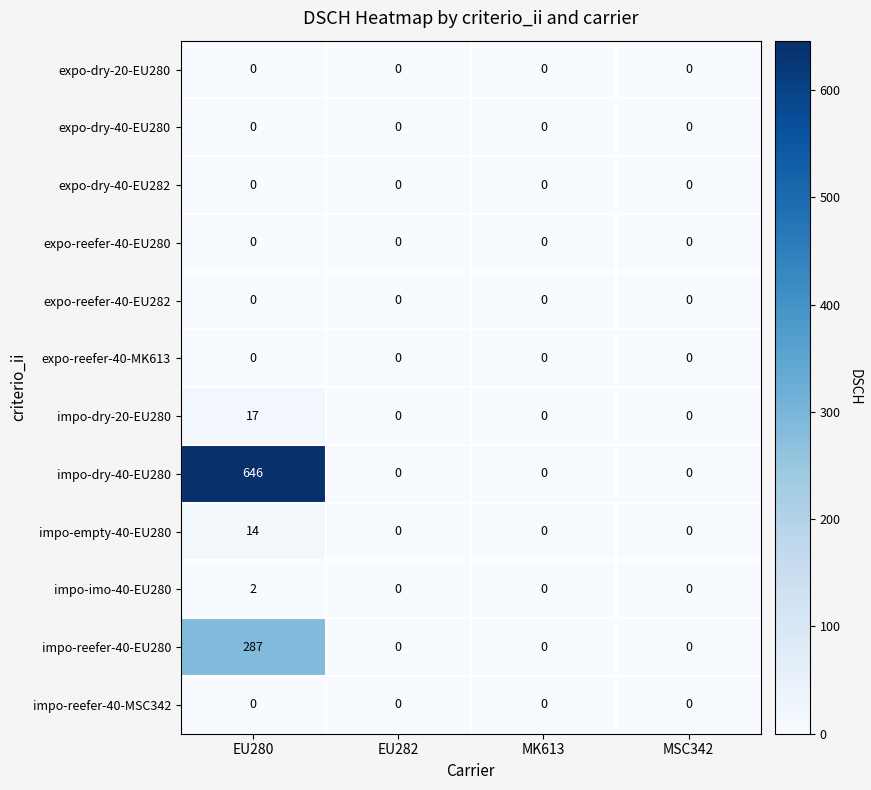

How many impo-reefer-40-EU280 values are between 0 and 287?

4